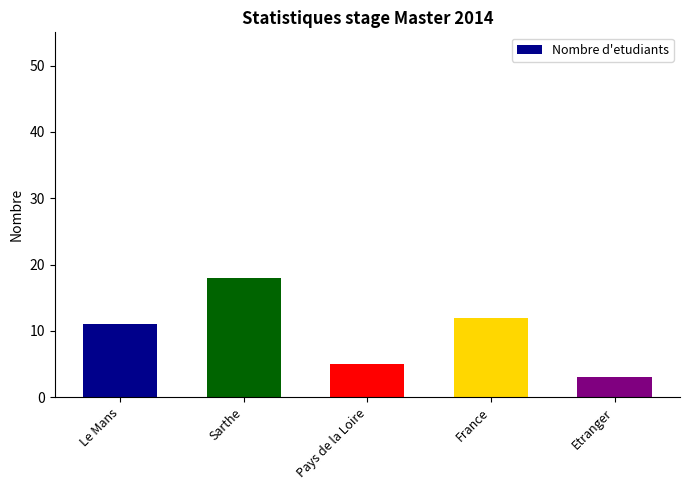

How many series are shown in this chart?

1